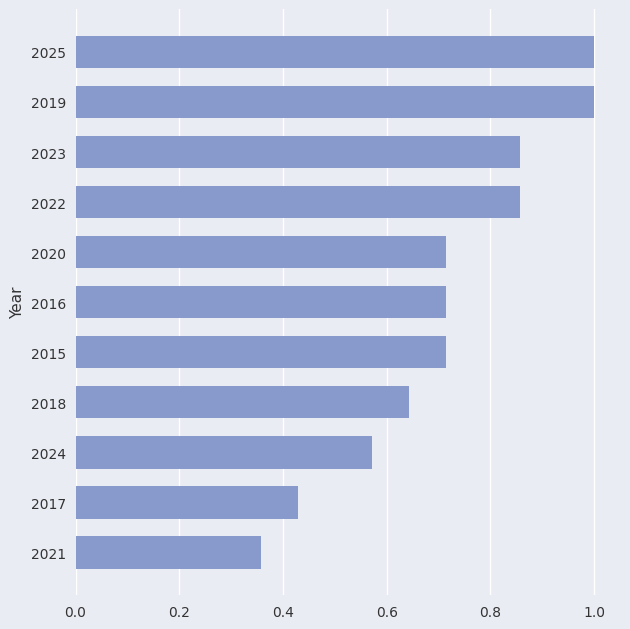

Is it true that the value at 2025 is 1.0?

True